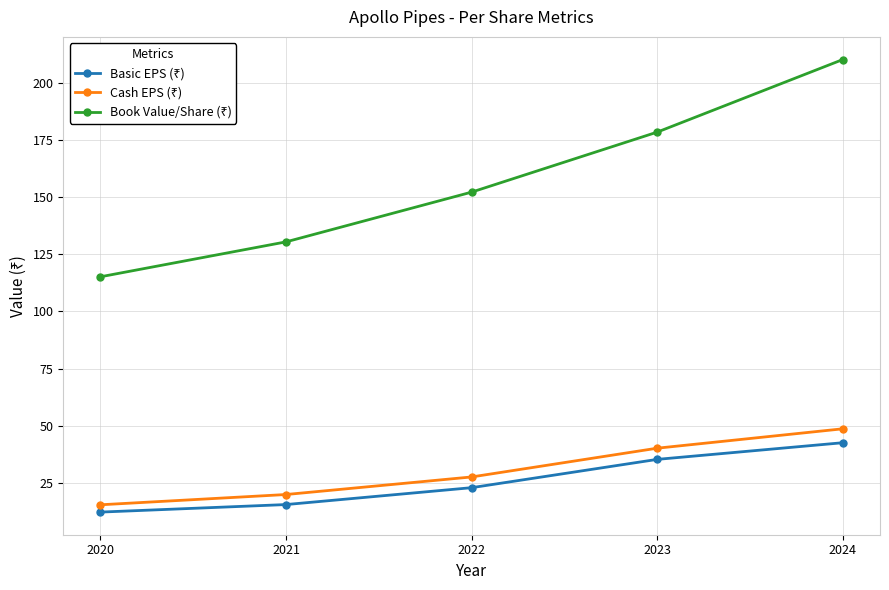

What is the difference between the highest and lowest values at 2022?

129.5